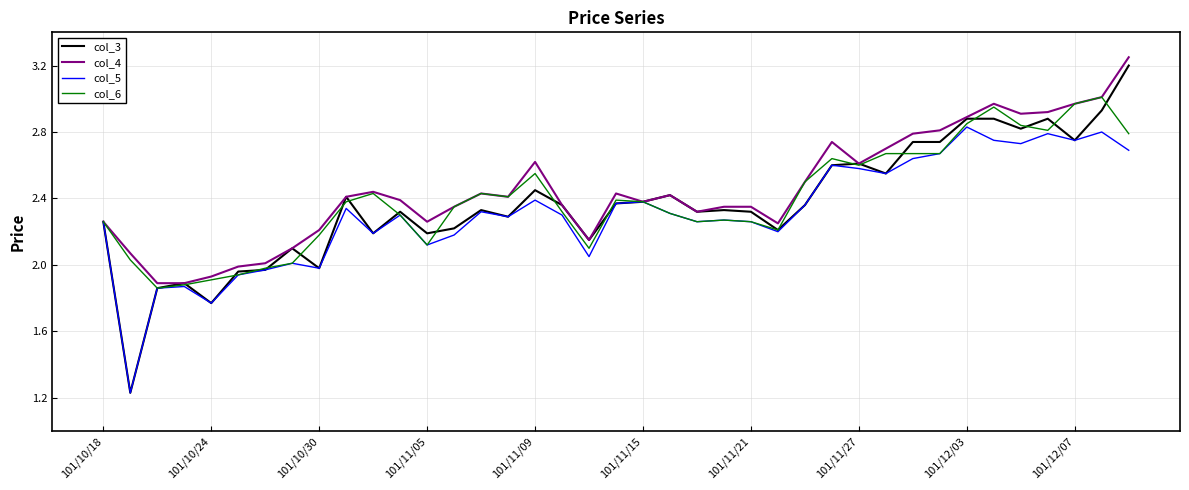

Which series has the largest range (max minus min)?

col_3